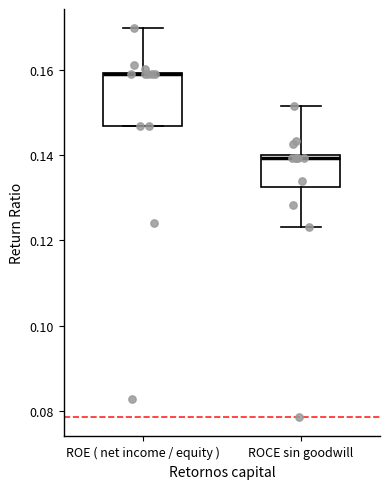

Reading left to right, transcribe this box plot: for each box, give where its median line is, the range the box spans, and where its two whiskers end, as read against the y-axis. The values are not printed on the chart, so give them approximately, as read against the axis.

ROE ( net income / equity ): median 0.158 (drawn on the box's upper edge), box 0.146 to 0.160, whiskers 0.146 to 0.170
ROCE sin goodwill: median 0.140 (just below the box's upper edge), box 0.132 to 0.140, whiskers 0.124 to 0.152